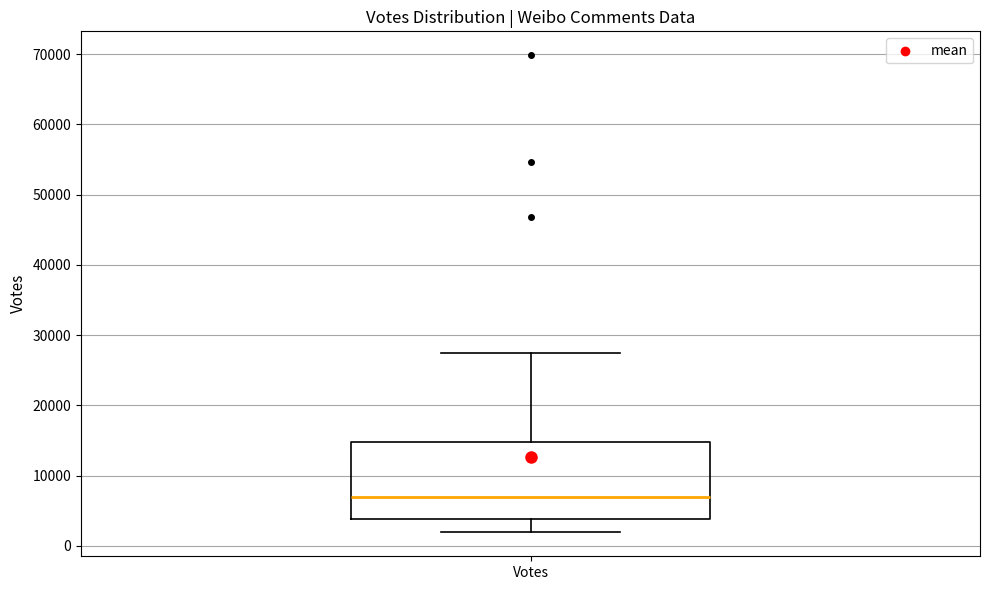

Transcribe this box plot: give where the median line is, the range the box spans, and where the two whiskers end, as read against the y-axis. The values are not printed on the chart, so give them approximately, as read against the axis.

median 7000, box 4000 to 15000, whiskers 2000 to 28000